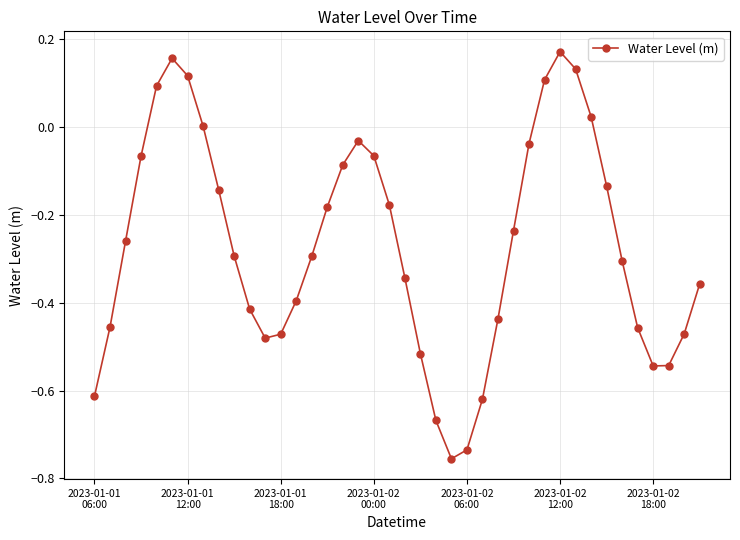

True or false: there are more than 1 points higher than both neighbors.

True